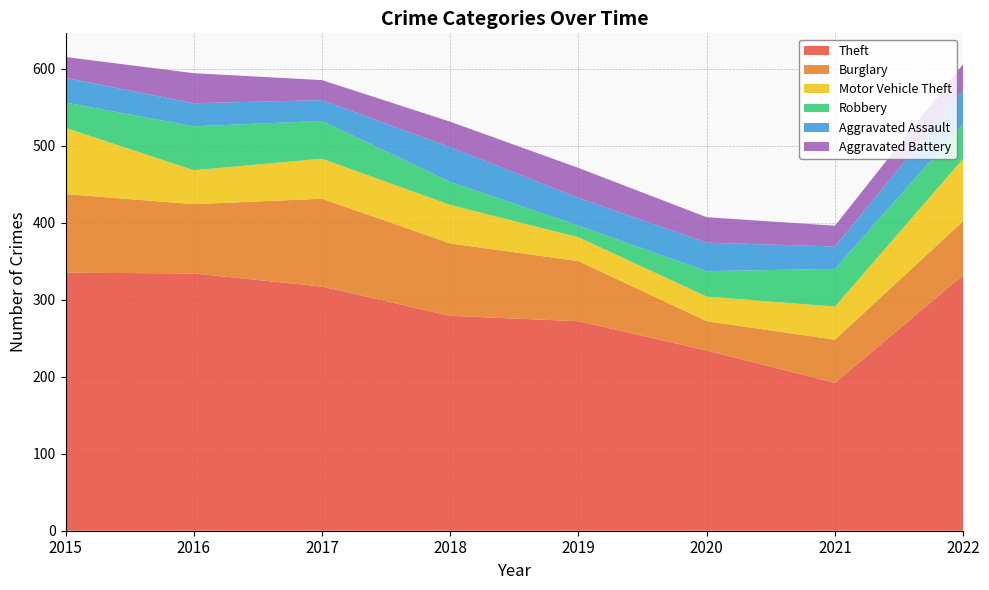

Reading left to right, list all the values displayed in this chart.

Theft: 335	334	317	279	272	234	192	332
Burglary: 102	90	114	94	78	38	56	70
Motor Vehicle Theft: 86	44	52	50	31	32	43	81
Robbery: 33	57	49	30	15	33	49	45
Aggravated Assault: 32	30	27	45	36	37	29	44
Aggravated Battery: 27	39	26	33	39	33	27	34